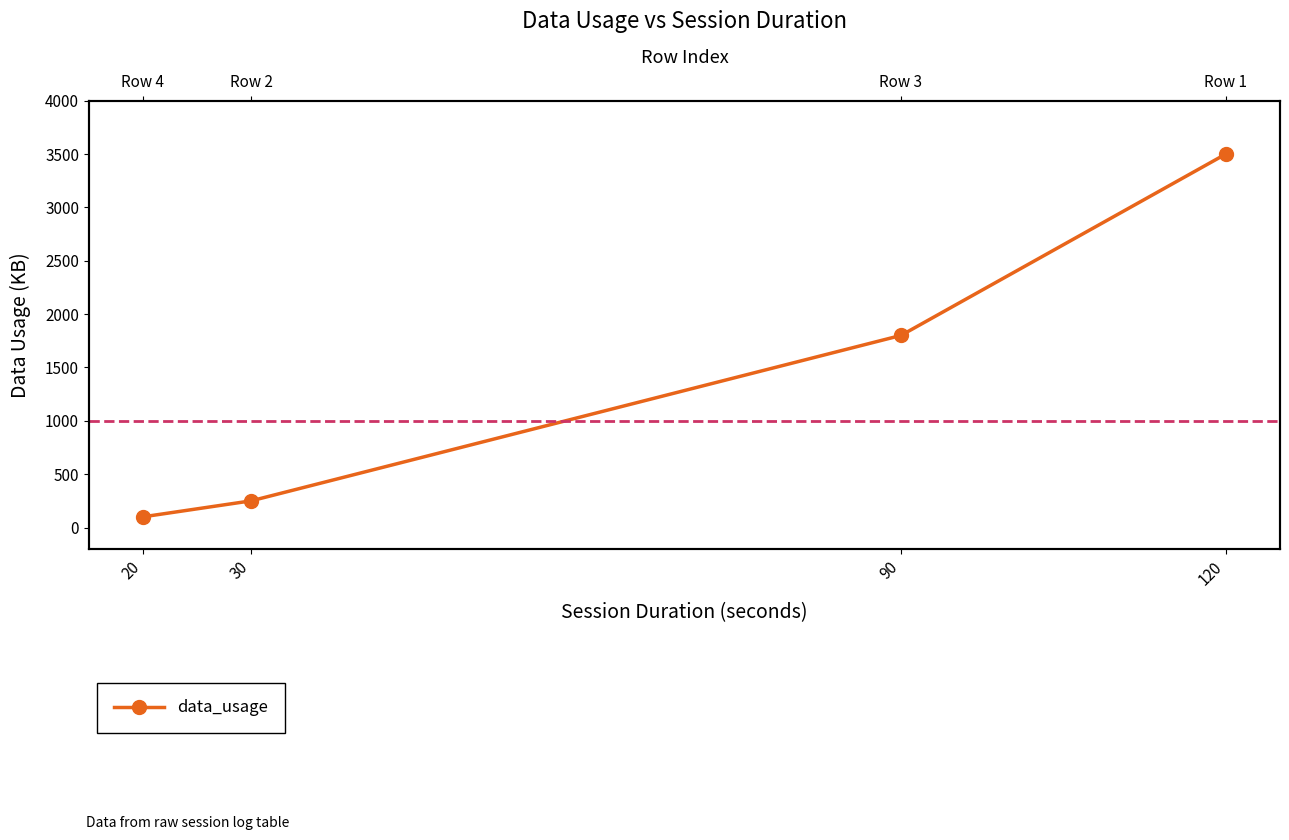

Reading left to right, list all the values displayed in this chart.

20=100	30=250	90=1800	120=3500